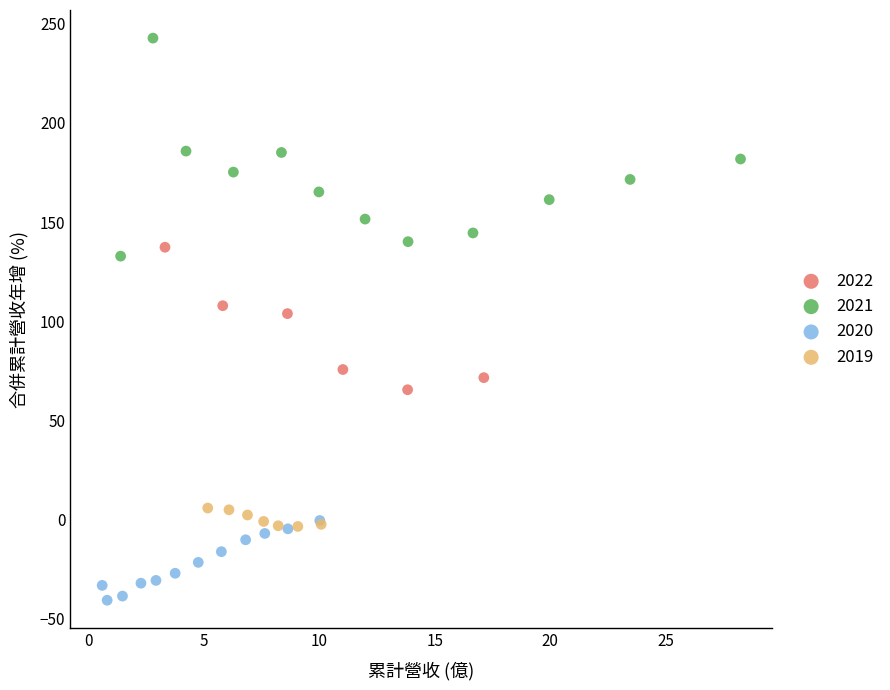

Which series reaches the maximum Y coordinate?

2021